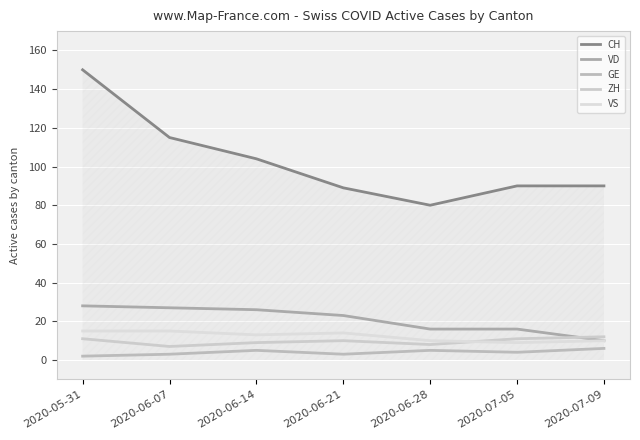

What is the difference between the highest and lowest values at 2020-07-09?

84